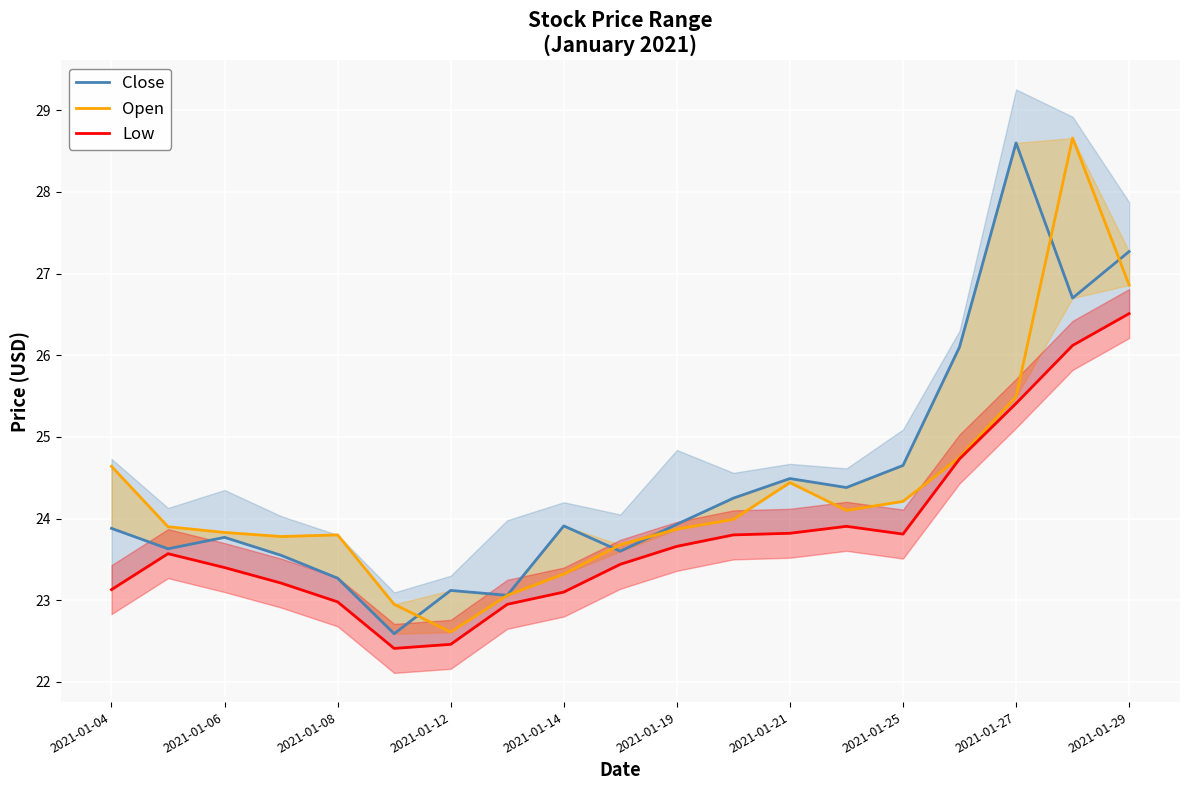

Reading left to right, extract all data points from this chart.

Close: 23.9	23.6	23.8	23.6	23.3	22.6	23.1	23.1	23.9	23.6	23.9	24.2	24.5	24.4	24.6	26.1	28.6	26.7	27.3
Open: 24.6	23.9	23.8	23.8	23.8	22.9	22.6	23.1	23.3	23.7	23.9	24.0	24.4	24.1	24.2	24.8	25.5	28.7	26.9
Low: 23.1	23.6	23.4	23.2	23.0	22.4	22.5	22.9	23.1	23.4	23.7	23.8	23.8	23.9	23.8	24.7	25.4	26.1	26.5